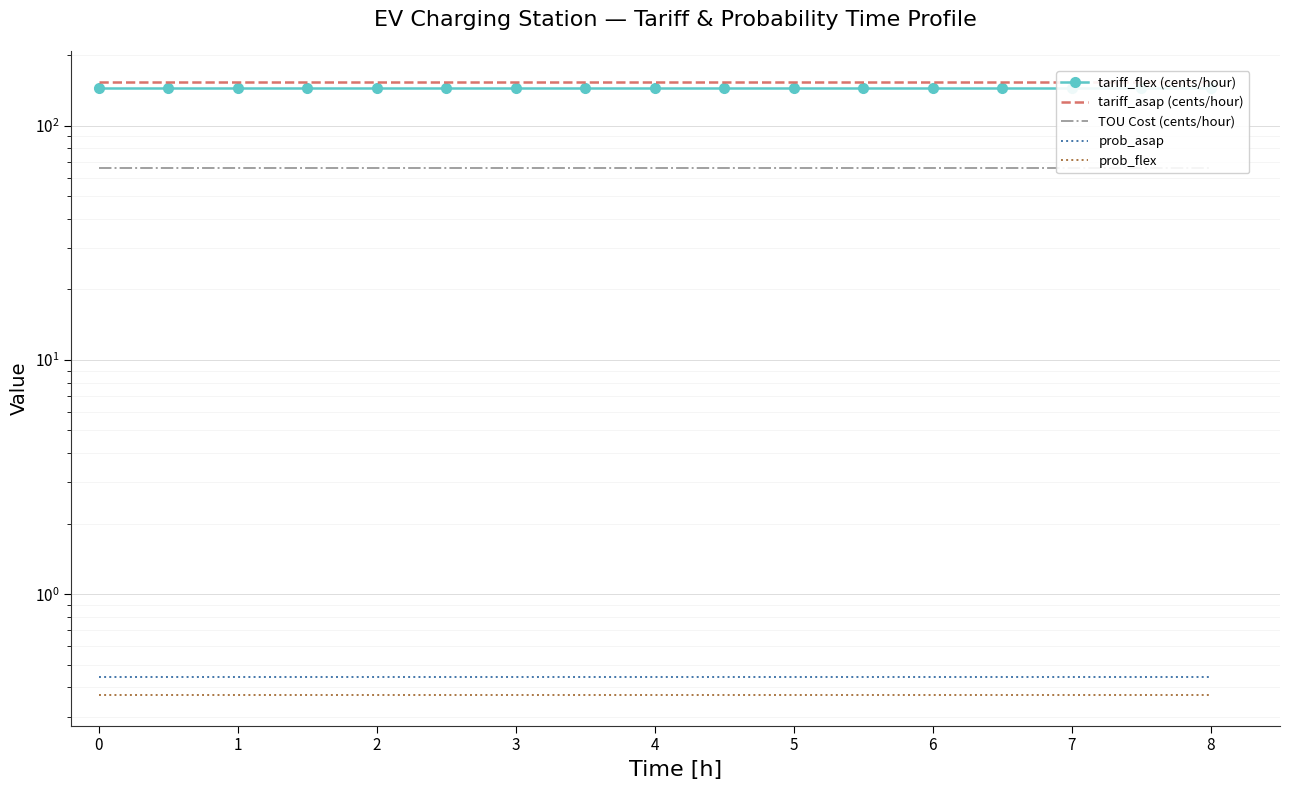

Rank the series at 1 from highest to lowest value.

tariff_asap (cents/hour), tariff_flex (cents/hour), TOU Cost (cents/hour), prob_asap, prob_flex